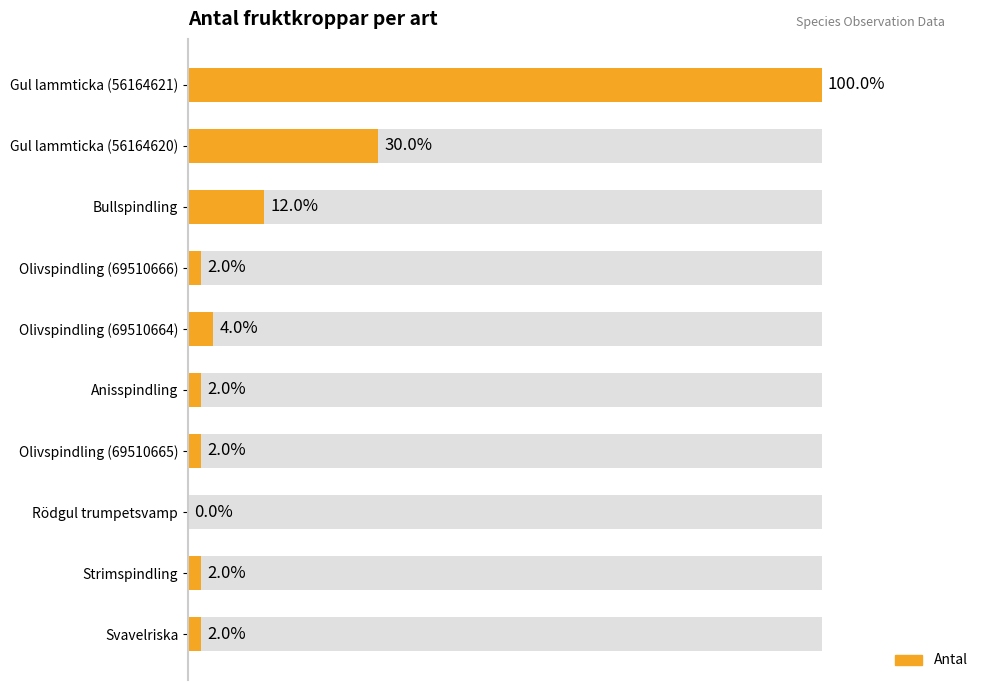

Are the bars grouped side by side (vs. stacked)?

No